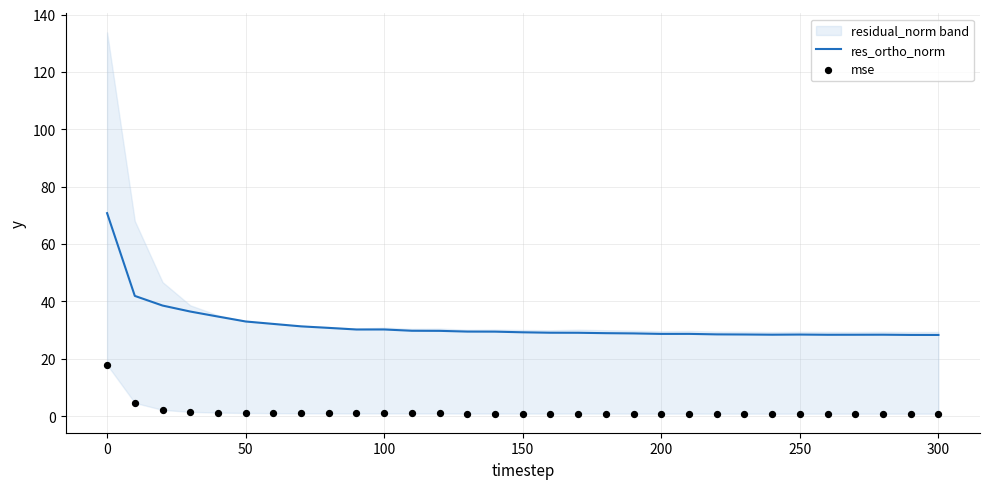

What are all the series names shown in the legend?

res_ortho_norm, mse